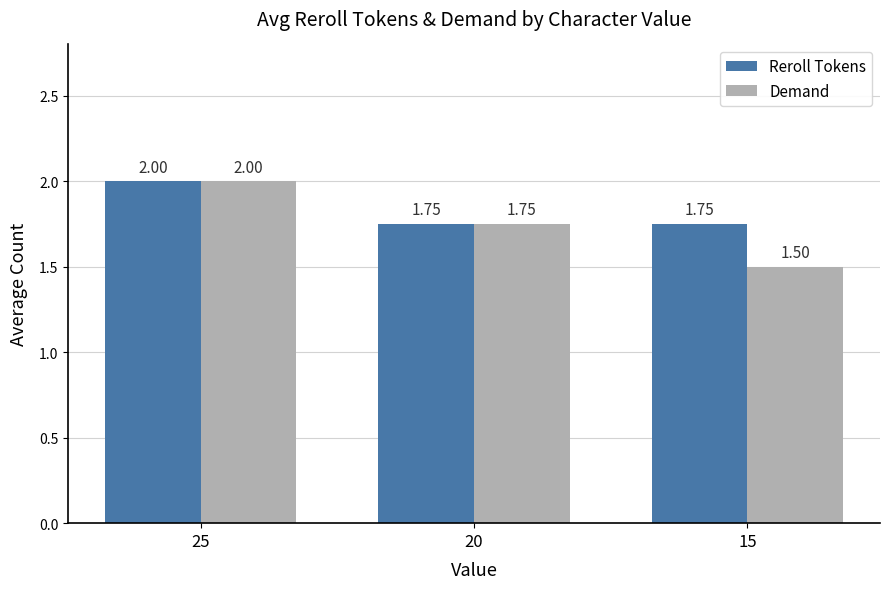

Between 20 and 15, which series saw the biggest shift?

Demand